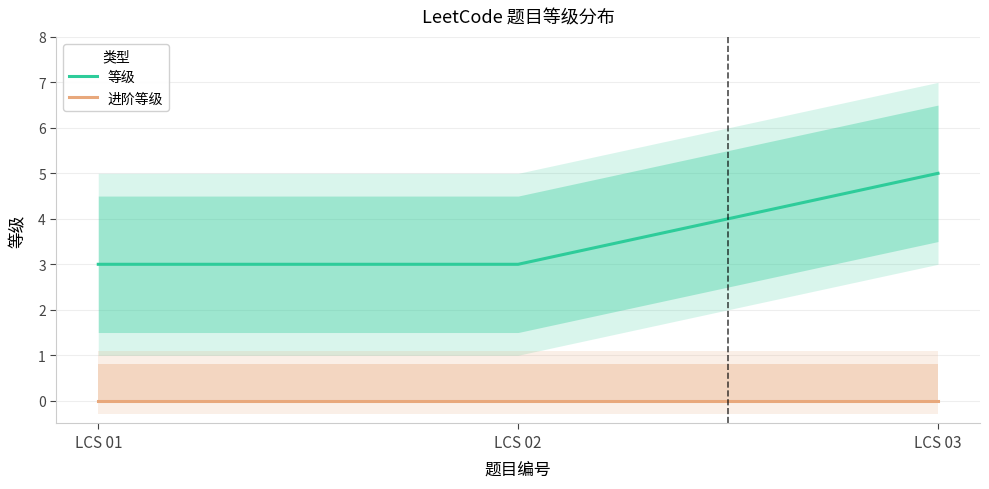

What is the difference between the highest and lowest values at LCS 03?

5